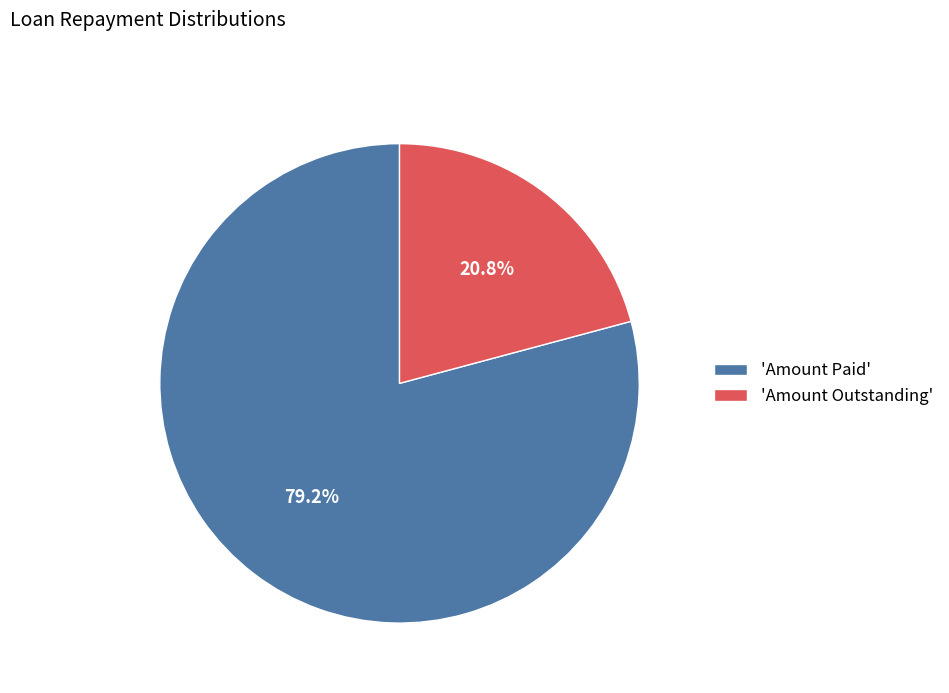

What is the largest slice in the pie chart?

'Amount Paid'